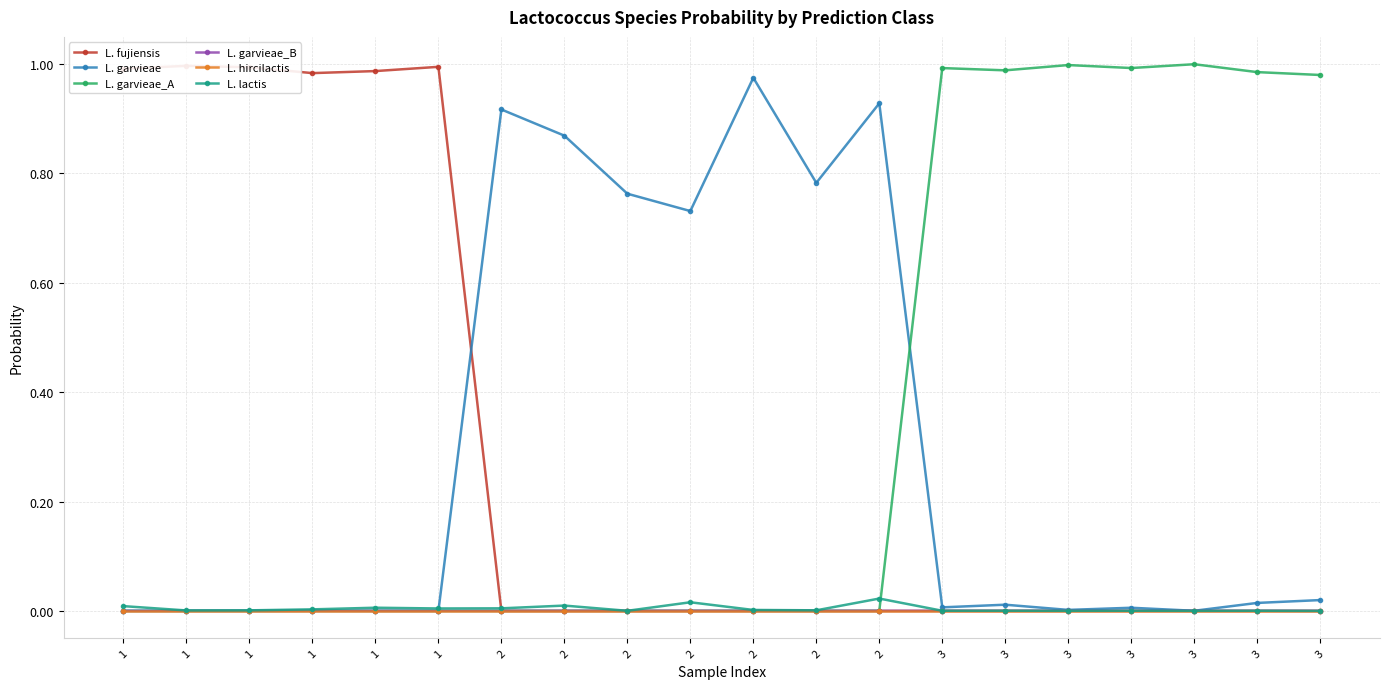

At how many categories does at least one series exceed 0?

20